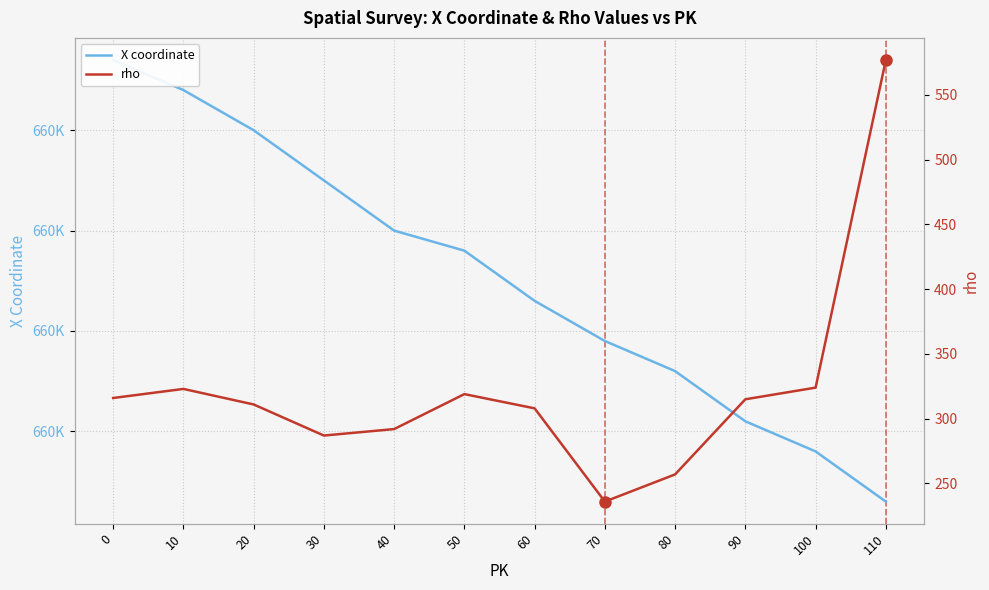

The X coordinate series shows 317916 at 110. True or false?

False